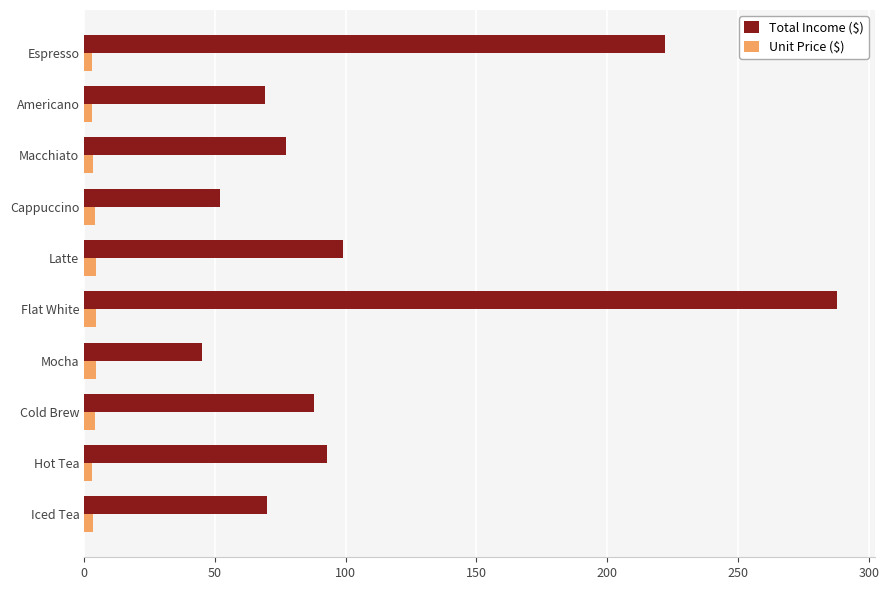

At which label does Total Income ($) reach its minimum?

Mocha